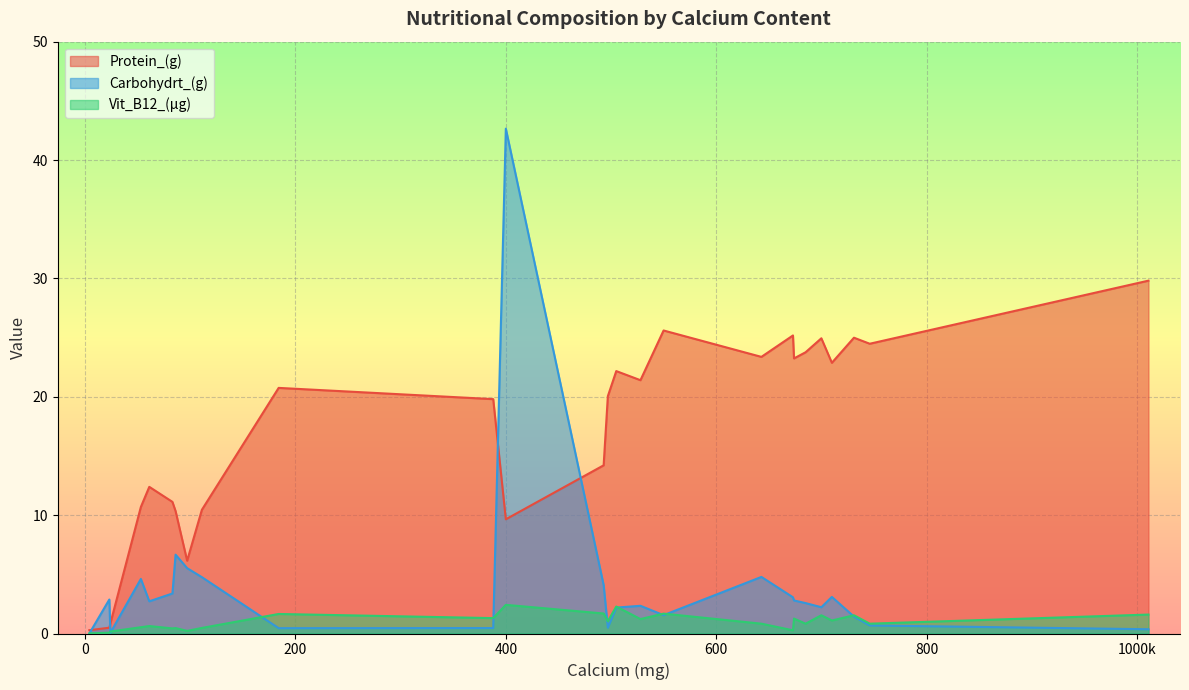

Which series has the largest total across all categories?

Protein_(g)